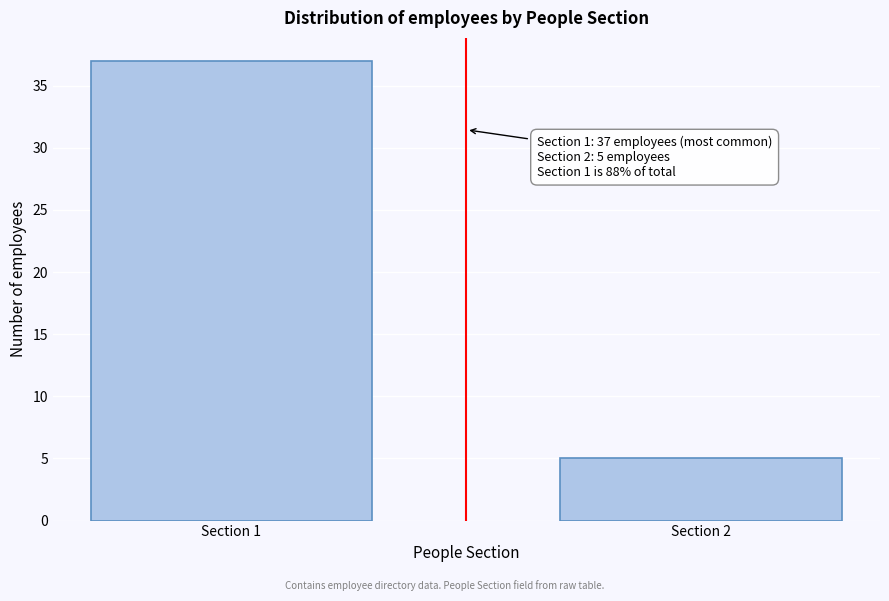

Reading left to right, what are all the values shown in this chart?

37	5